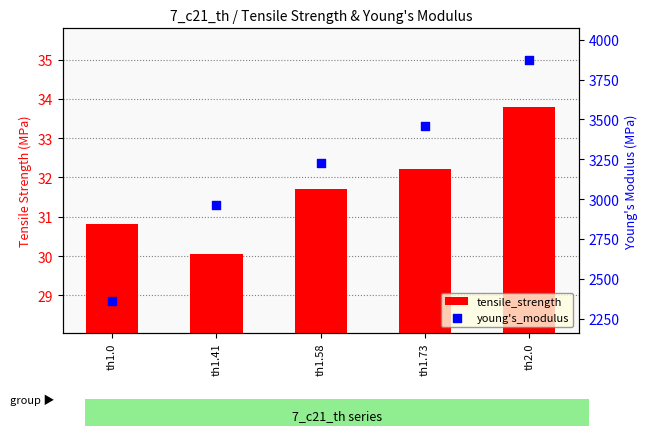

Which series has the largest Y range (max minus min)?

young's_modulus